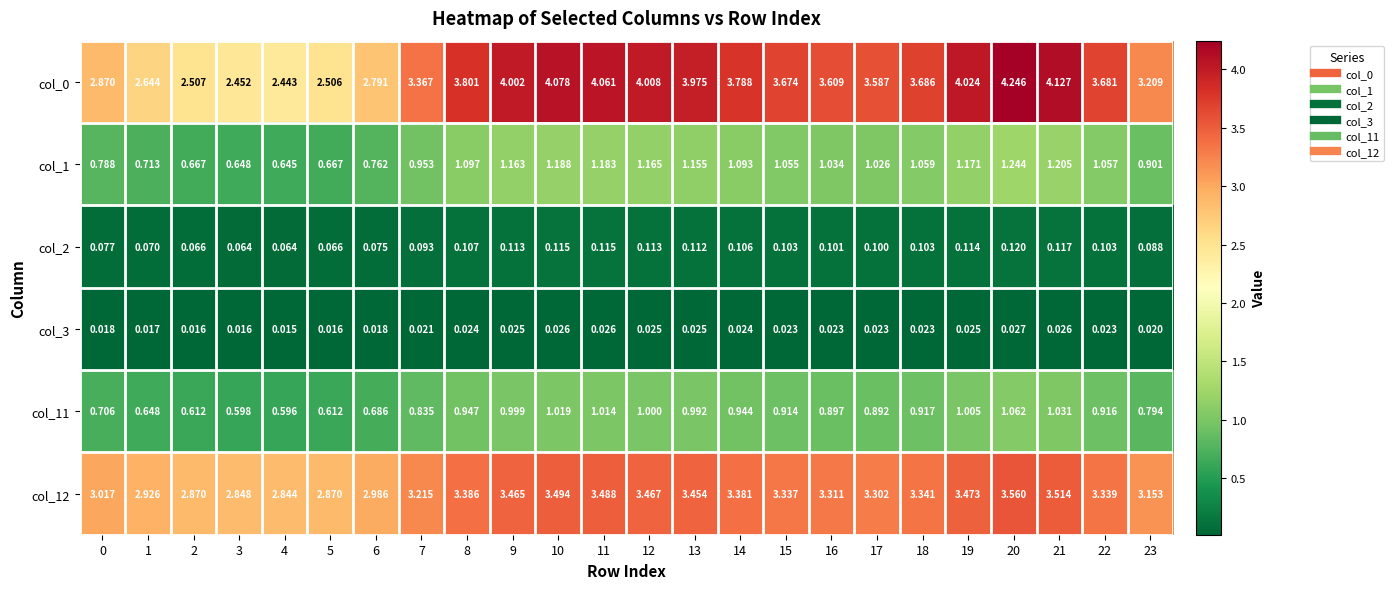

Is the value of col_2 at 2 greater than the value of col_0 at 5?

No